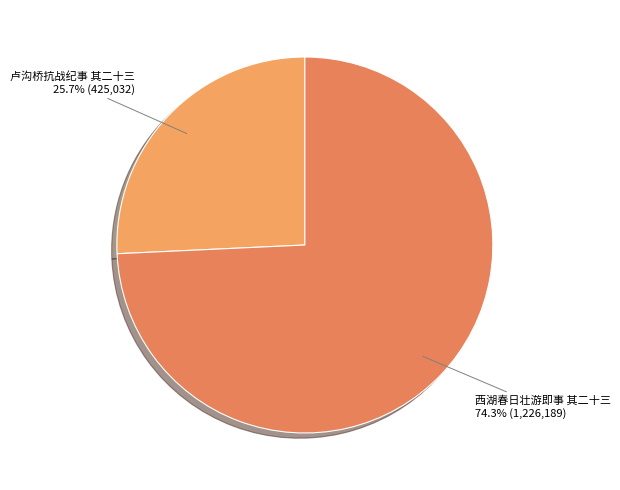

How many slices are in this pie chart?

2